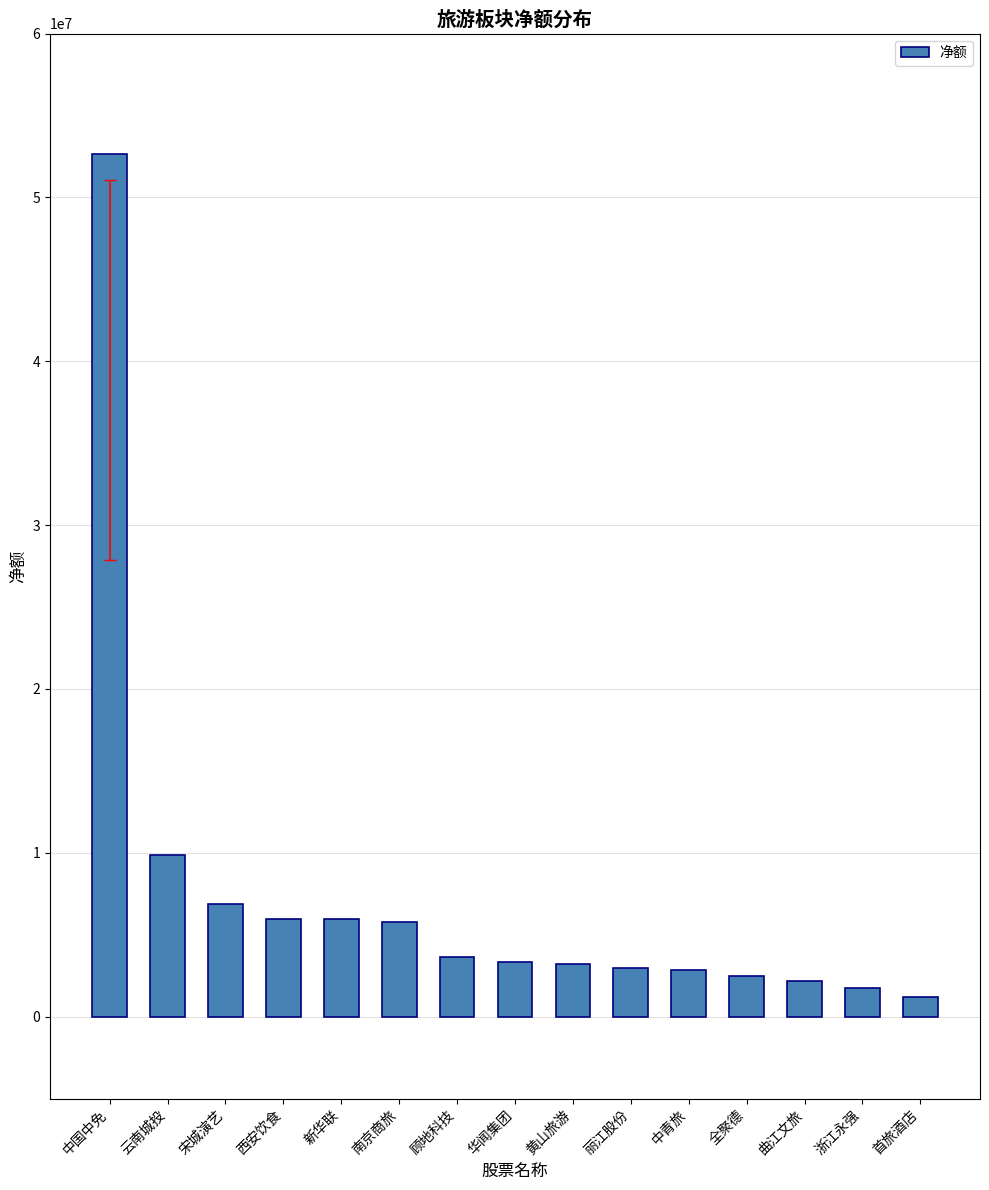

True or false: the data shows 9844380 at 云南城投.

True